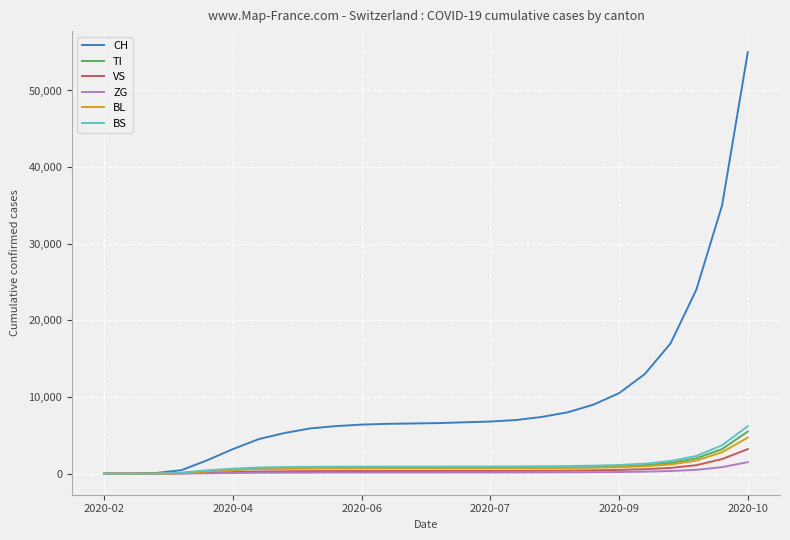

What is the average value of the CH series?

9724